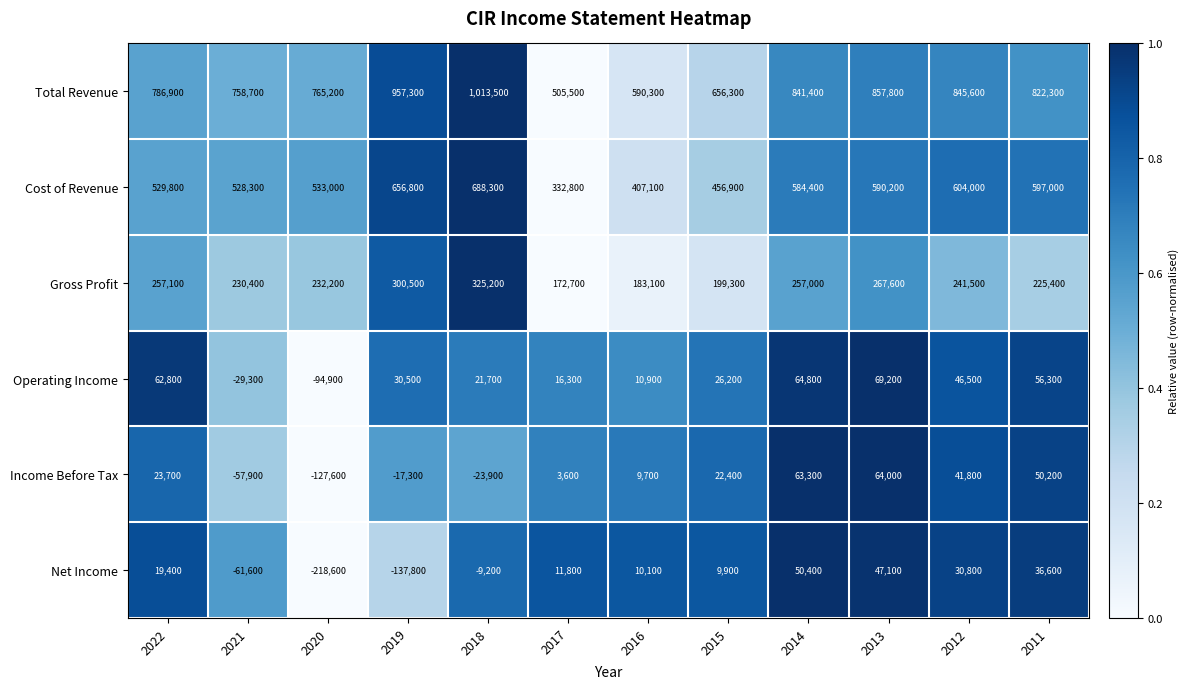

What is the difference between the Income Before Tax values at 2016 and 2014?

53600